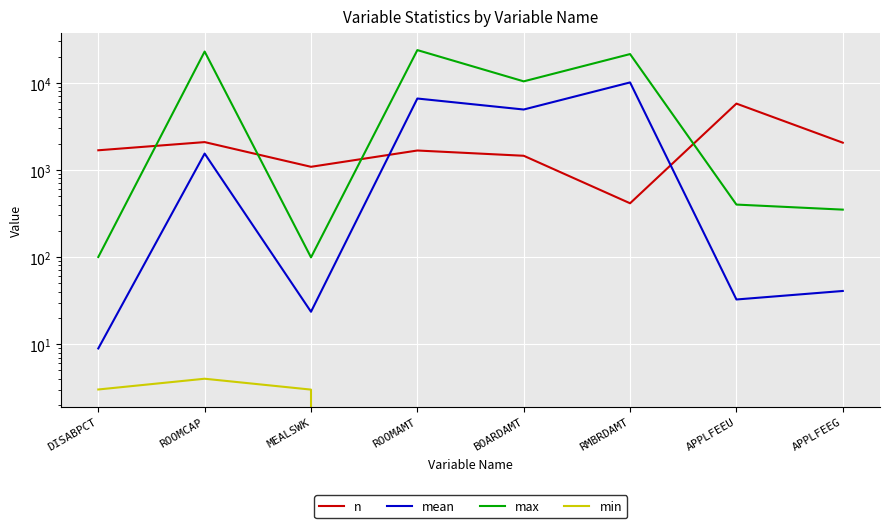

Is it true that n equals 1681.0 at DISABPCT?

True